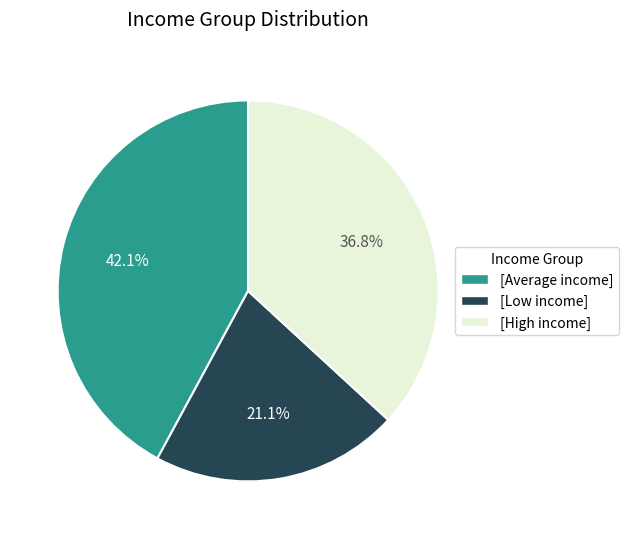

Do [Average income] and [Low income] together represent more than half of the pie?

Yes